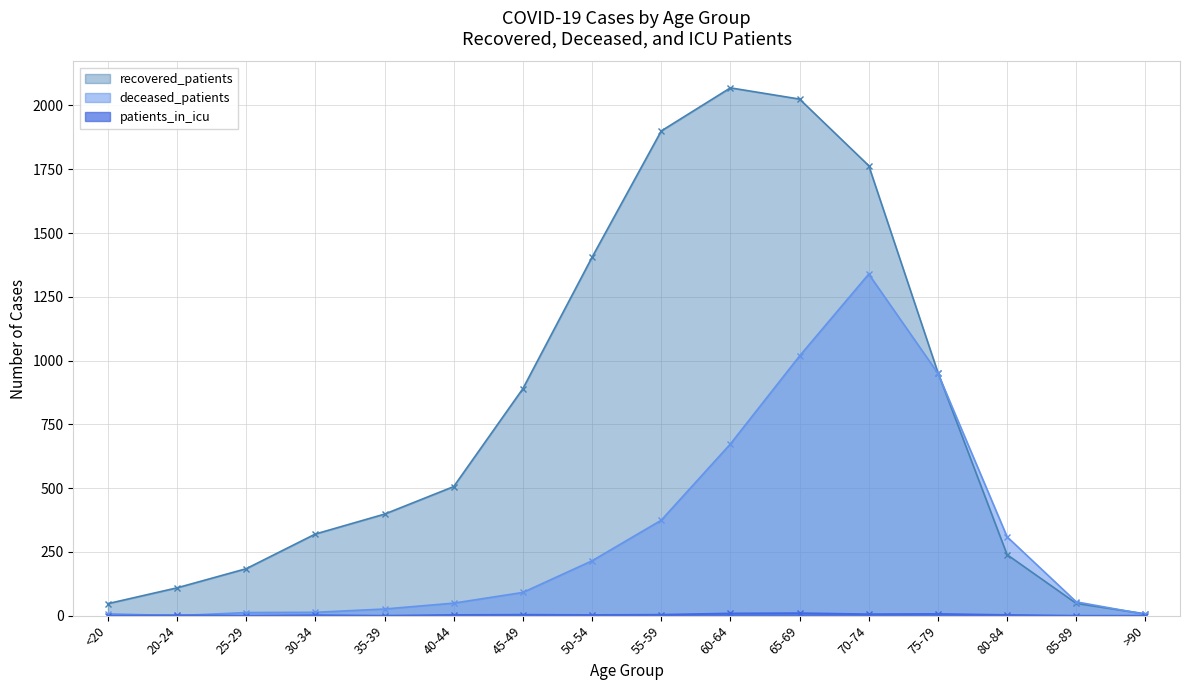

How many lines are shown in the chart?

3